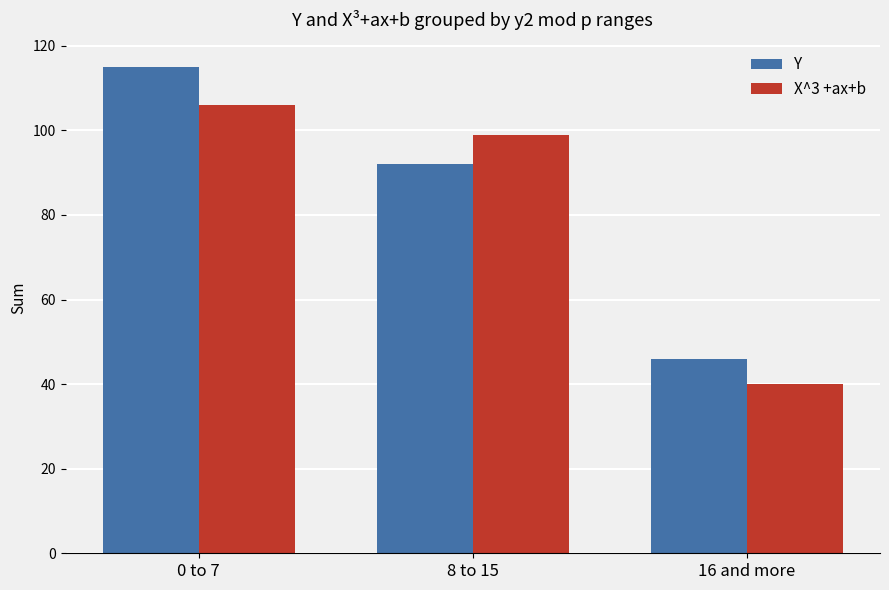

What is the label of the 2nd bar from the left?

8 to 15